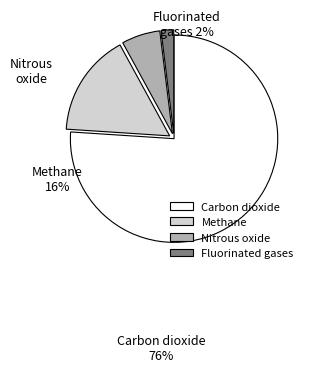

Combined, do Methane and Carbon dioxide account for over 50%?

Yes